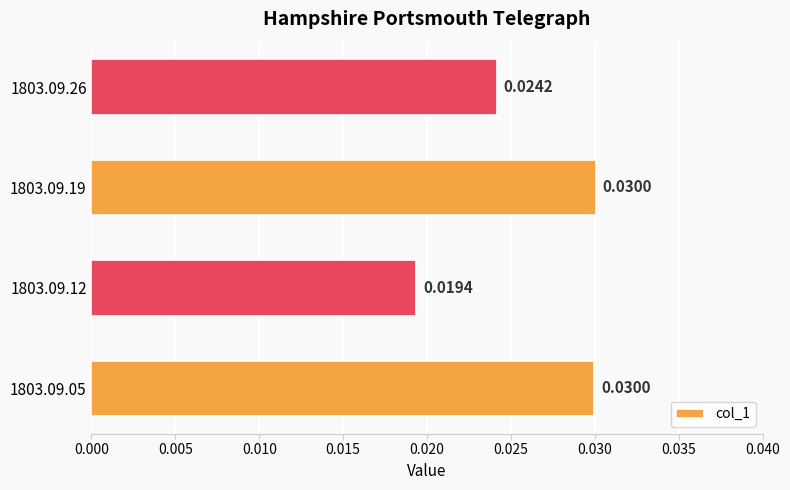

How many values are between 0 and 1?

4